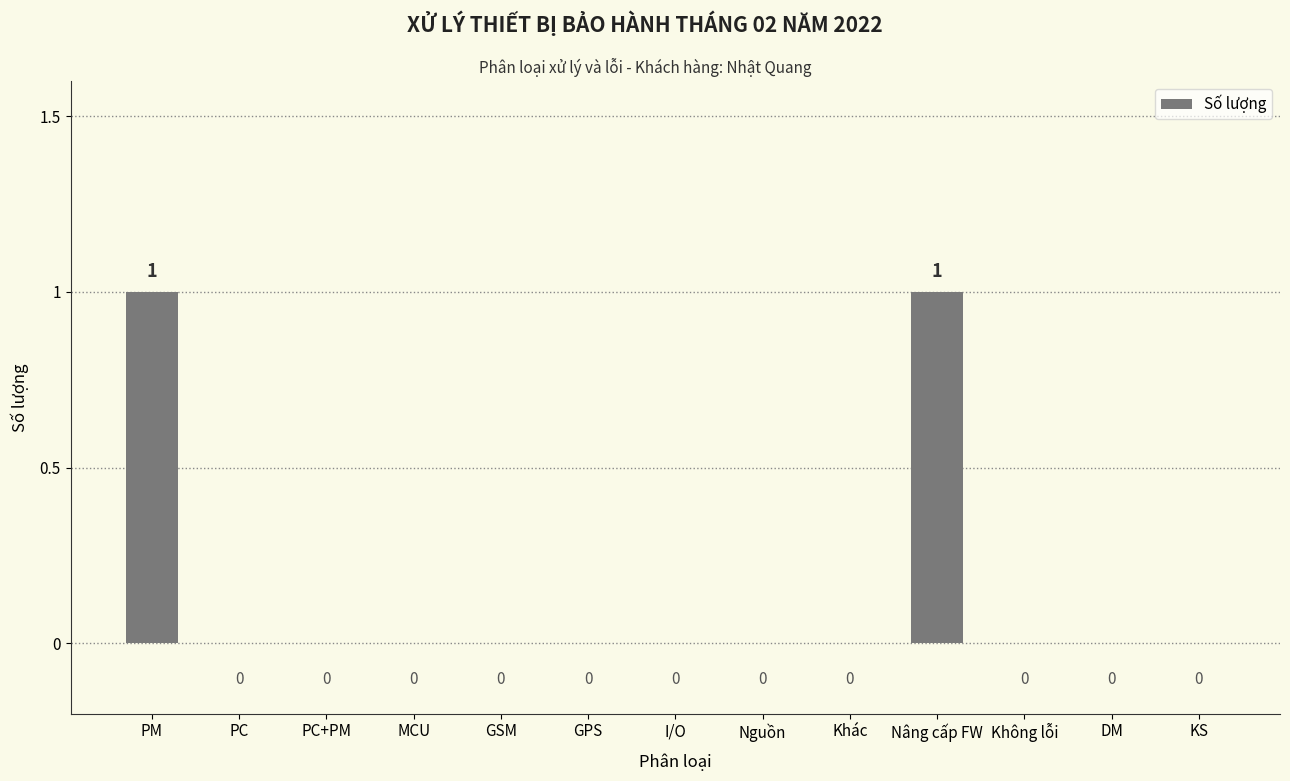

What is the maximum value shown in the chart?

1